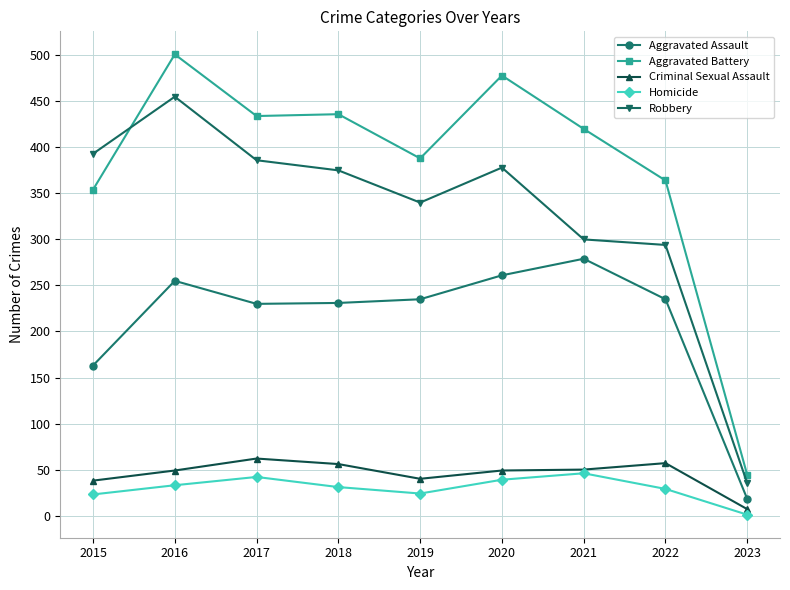

Where is Aggravated Assault nearest to the value 148?

2015